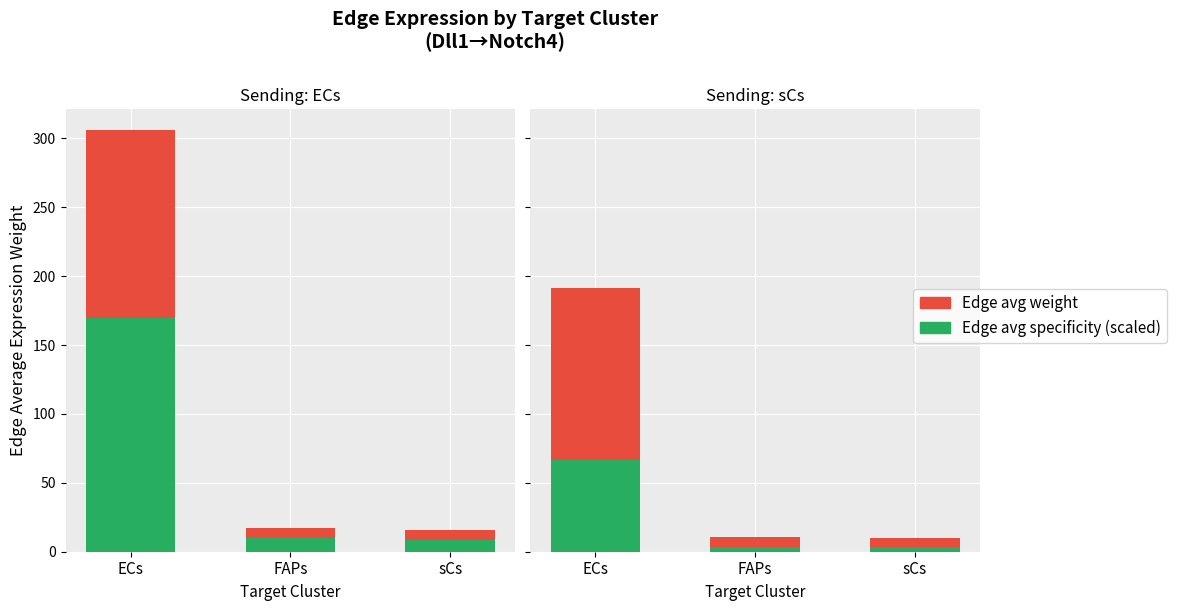

At which category is the sum across all series the highest?

ECs